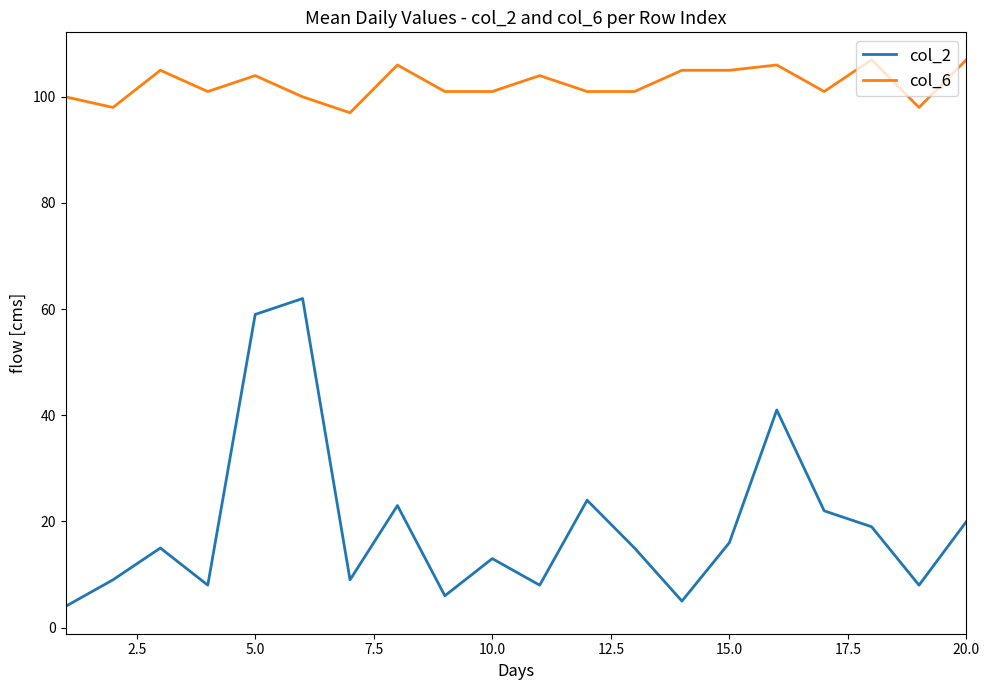

List the series in order of their overall mean, lowest first.

col_2, col_6